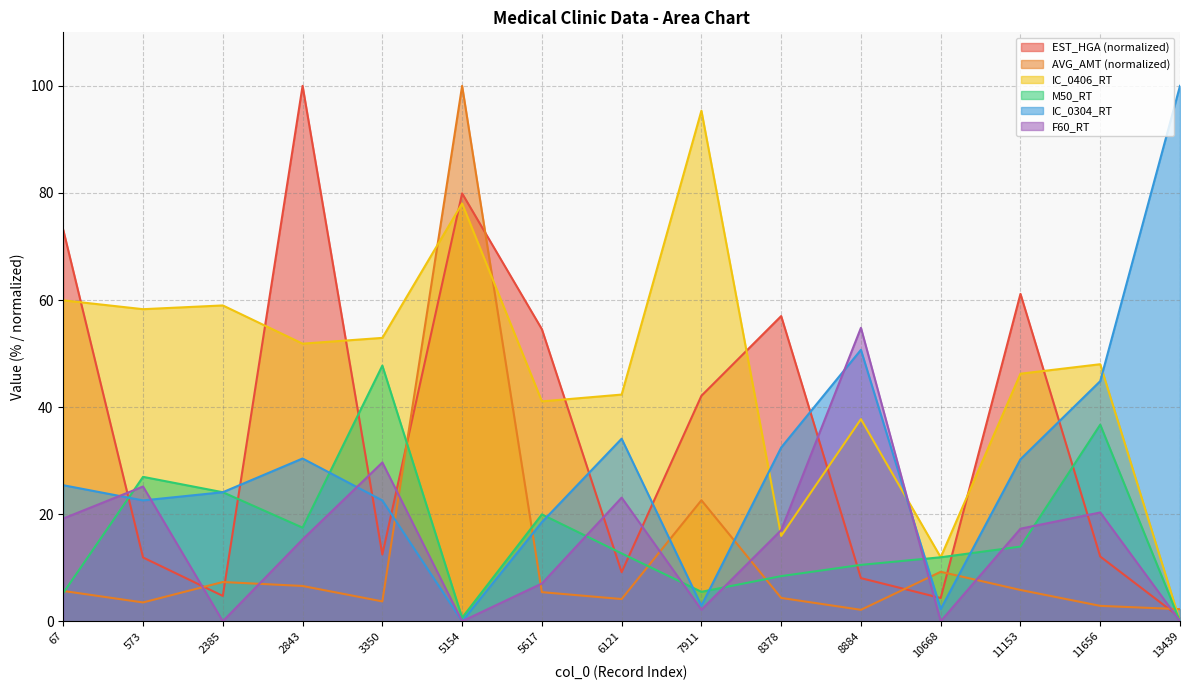

True or false: M50_RT has a value of 12.7 at 6121.

True